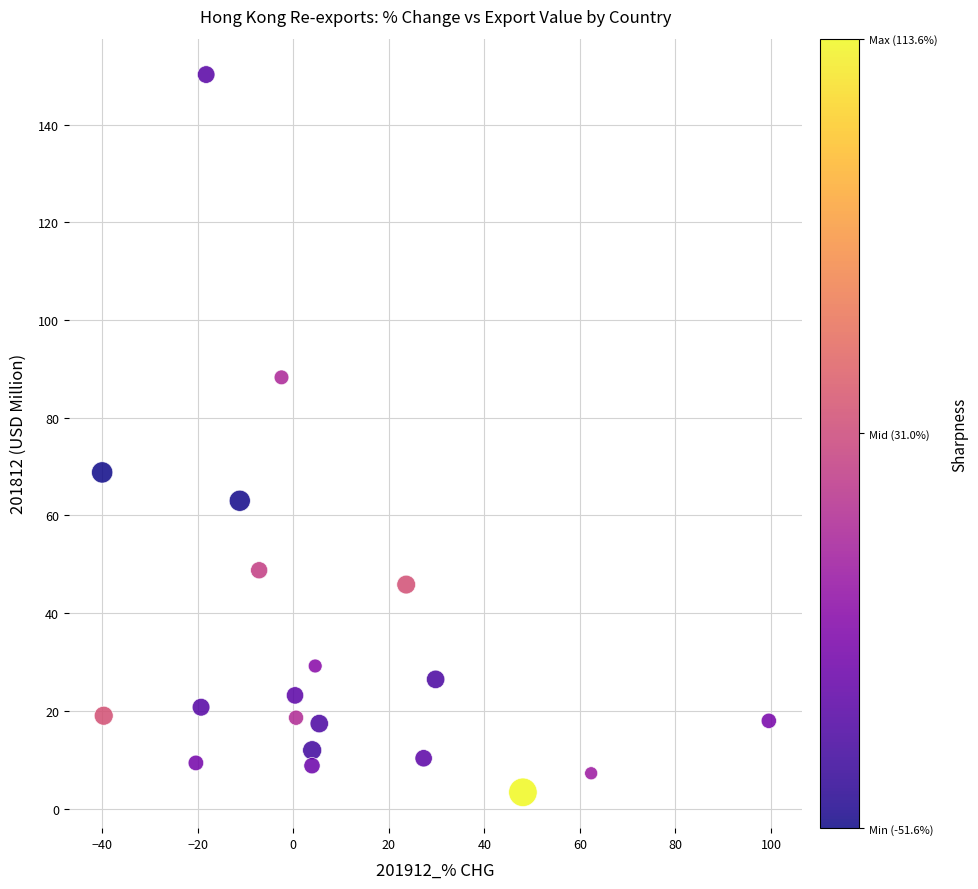

What Y value in the scatter plot is closest to 76?

68.8